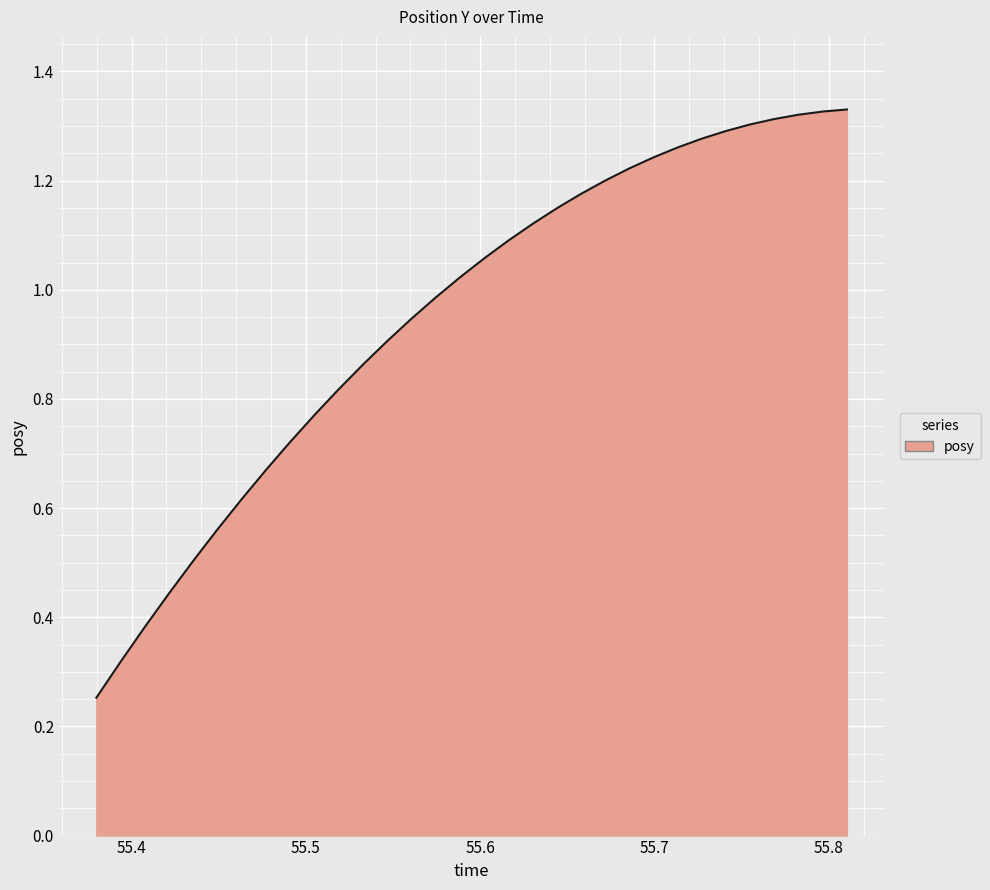

What is the label of the 27th point from the right?

55.8